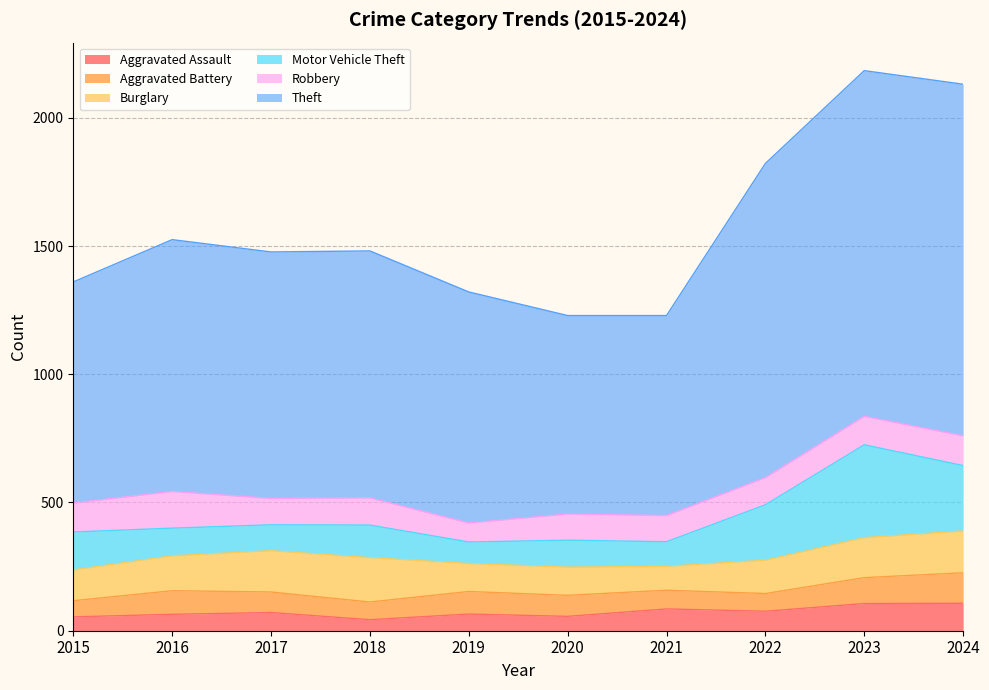

What is the value of the Aggravated Battery point at the 1st from the left?

63